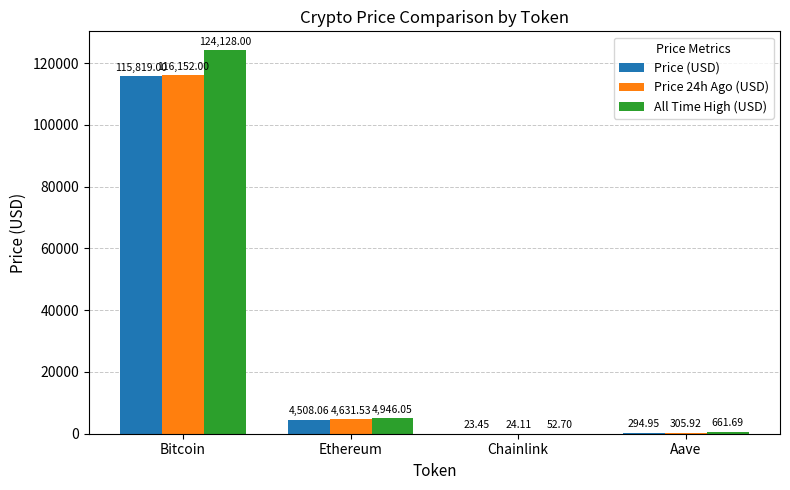

What are all the series names shown in the legend?

Price (USD), Price 24h Ago (USD), All Time High (USD)